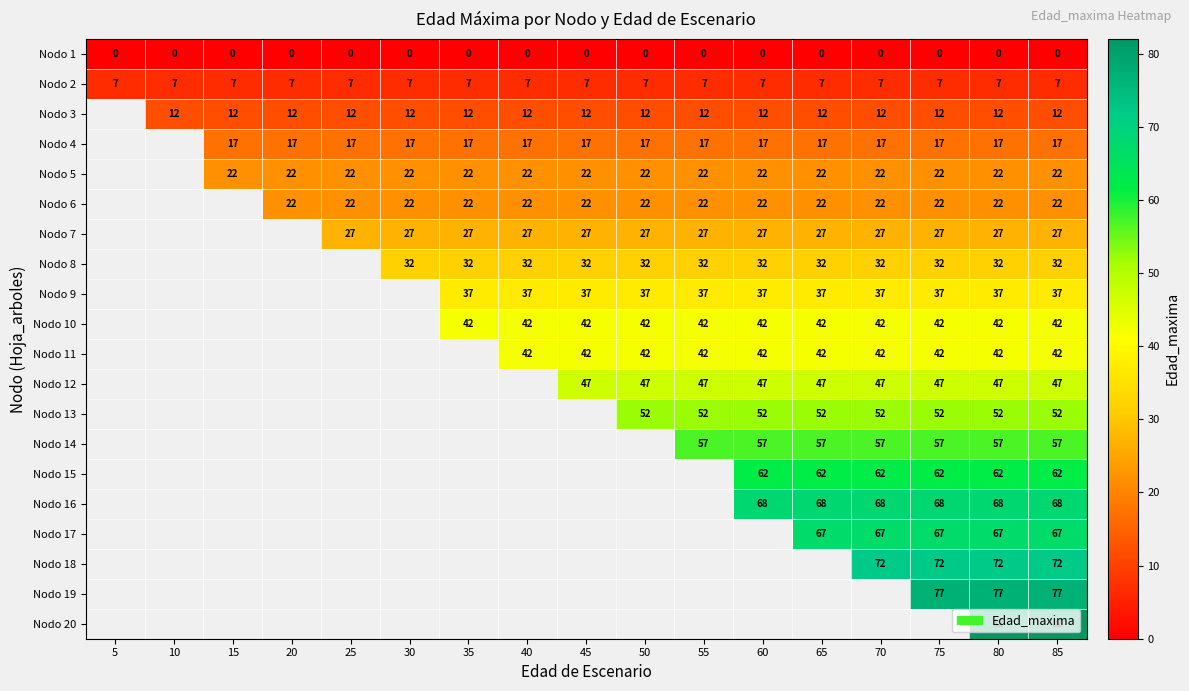

How many values in row_17 are above zero?

4